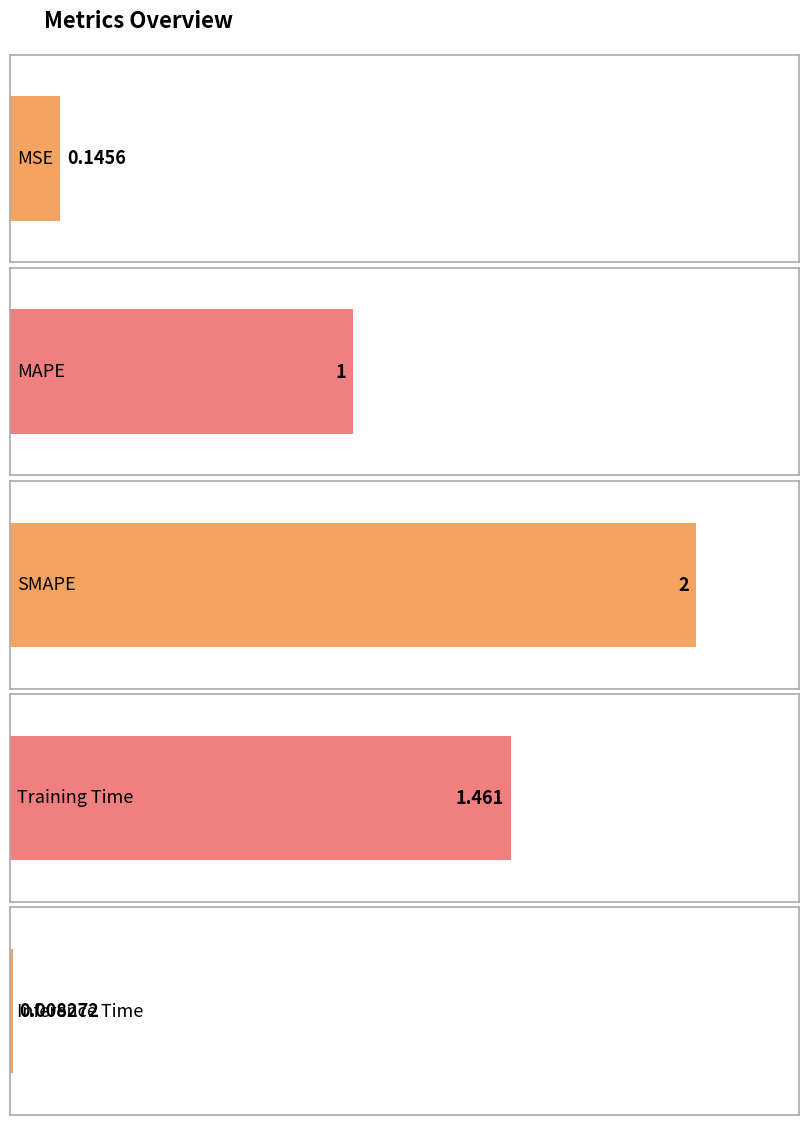

At which label is the value closest to 1?

MAPE